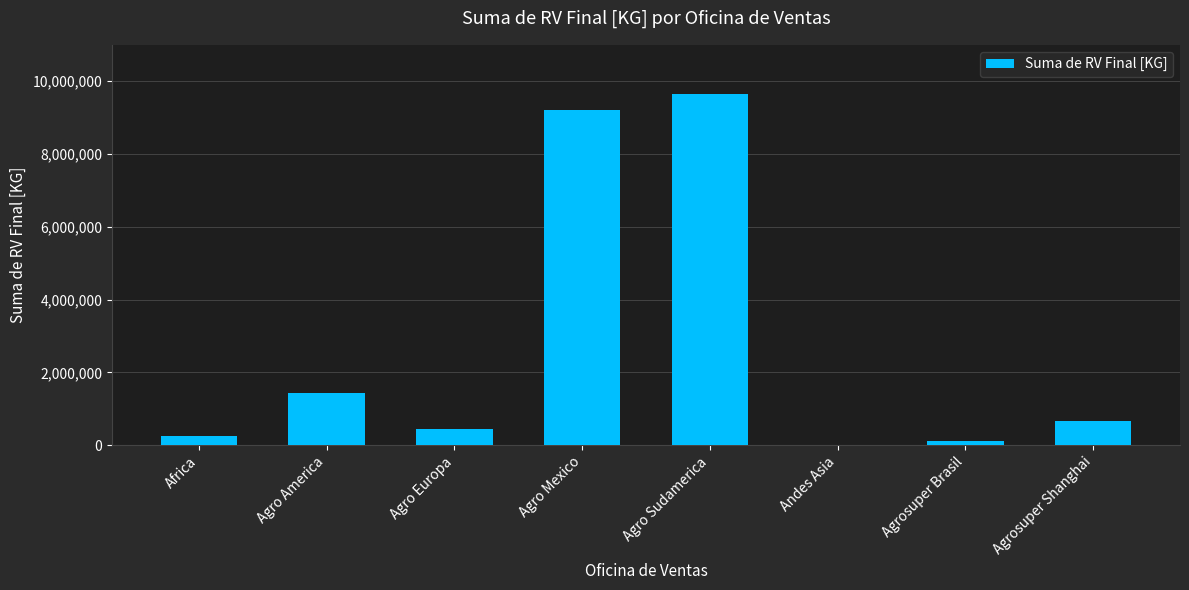

How many values are above zero?

7